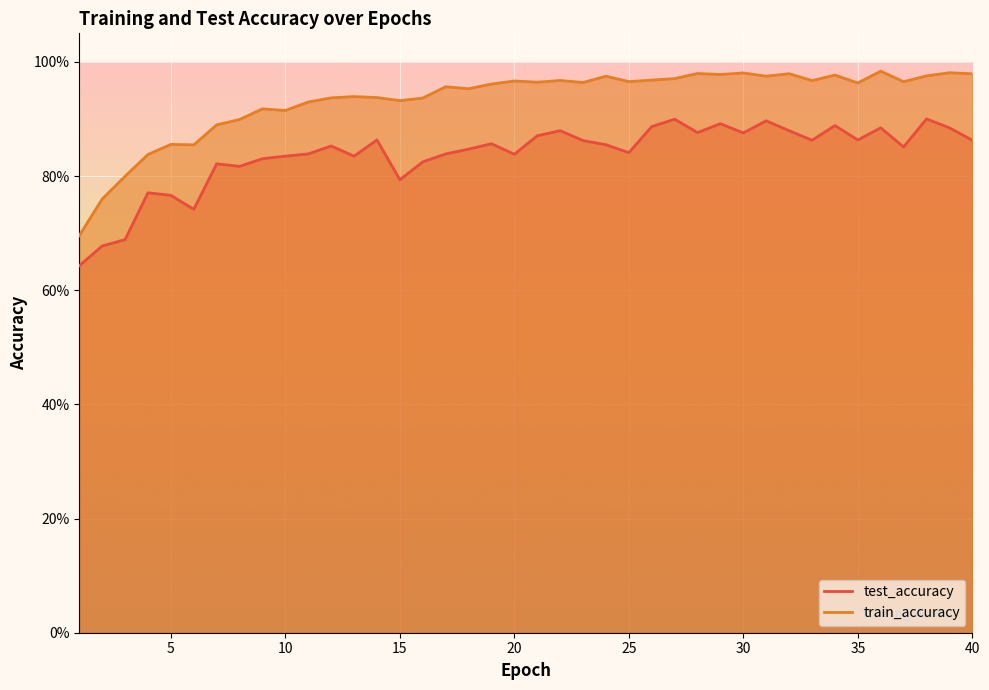

True or false: train_accuracy and test_accuracy cross at least once.

False